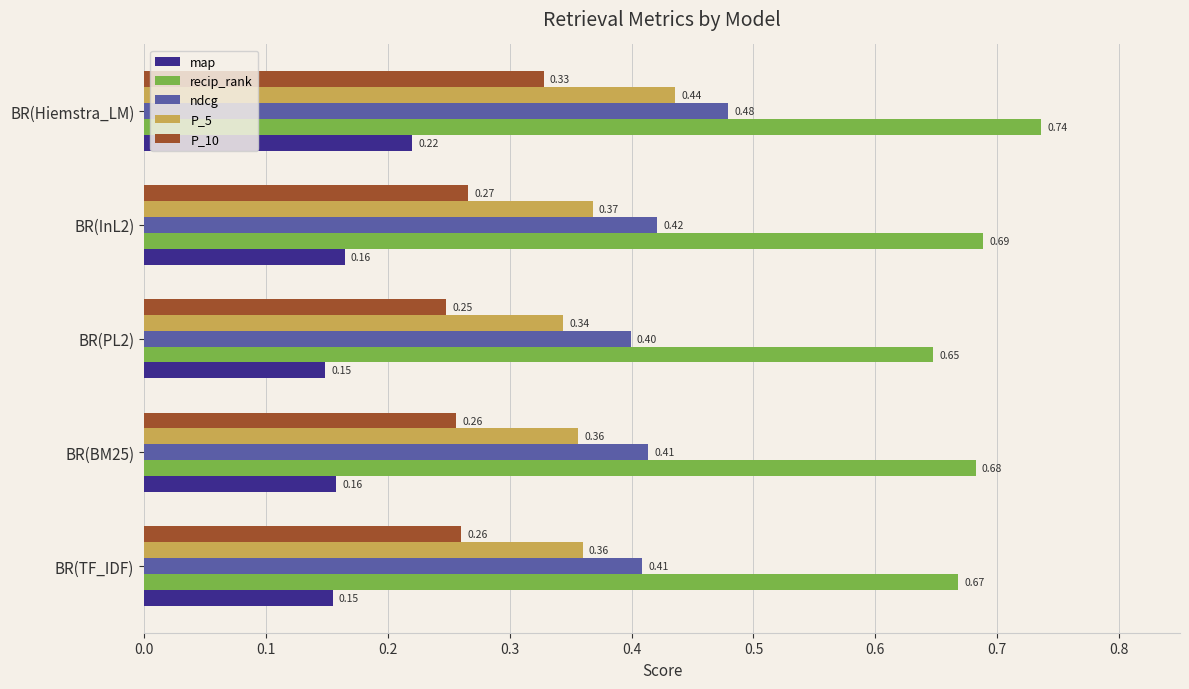

Rank the series by their maximum value, from highest to lowest.

recip_rank, ndcg, P_5, P_10, map